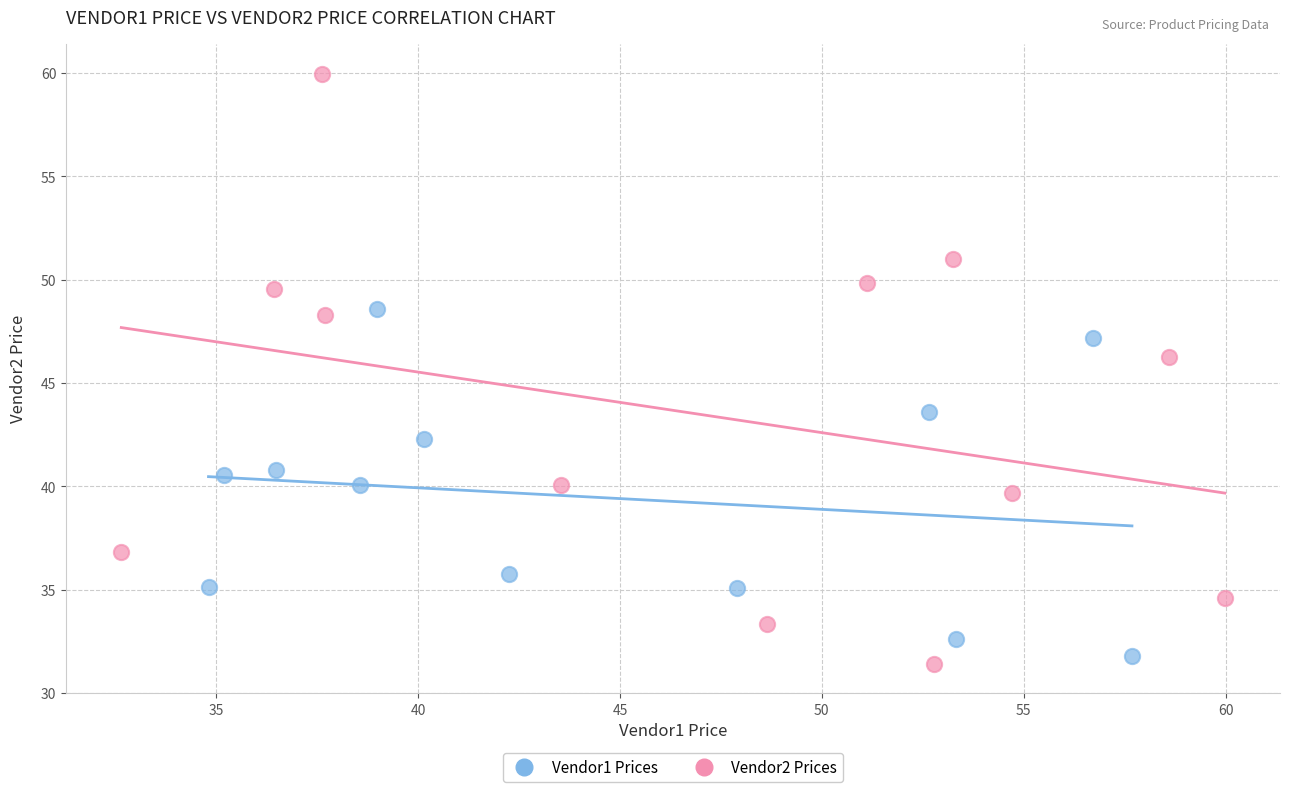

Which series has the widest spread of Y values?

Vendor2 Prices